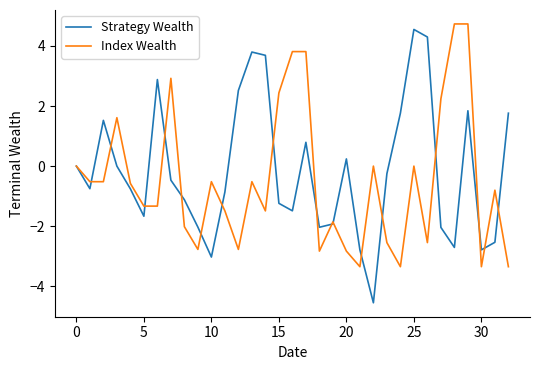

Which series has the widest spread of values?

Strategy Wealth